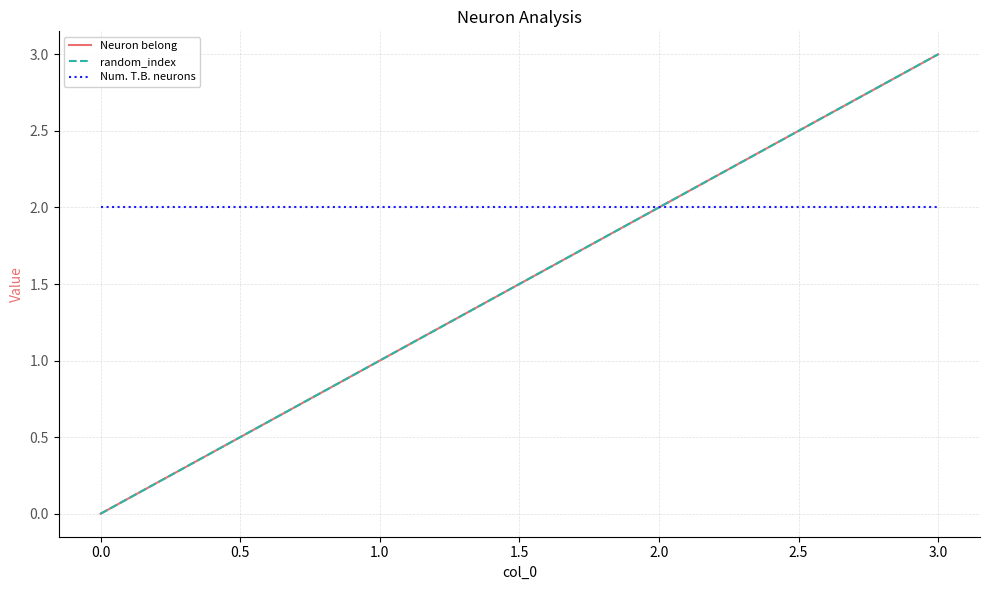

Is this an area chart (filled region under the line)?

No